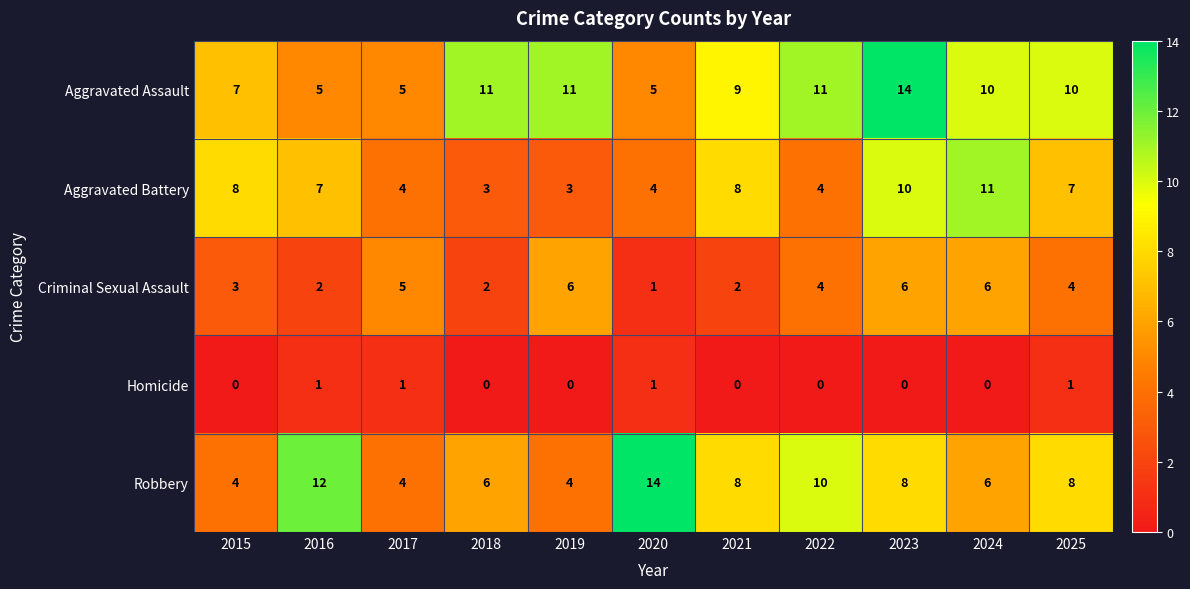

The Aggravated Assault series shows 7 at 2015. True or false?

True